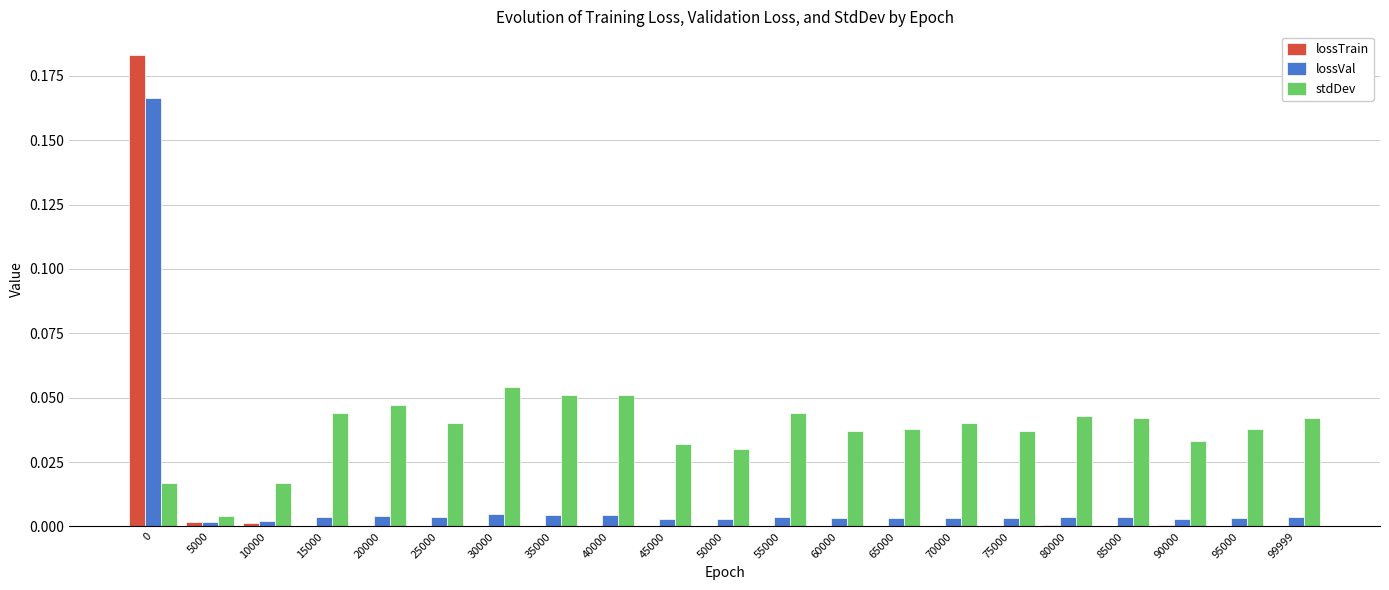

Are the bars grouped side by side (vs. stacked)?

Yes